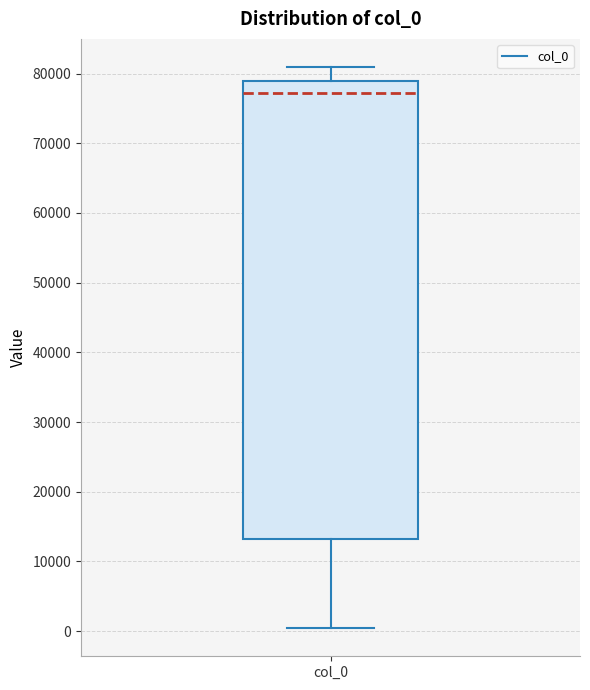

Read this box plot against the y-axis: the position of the median line, the range covered by the box, and the ends of both whiskers. The values are not printed on the chart, so give them approximately, as read against the axis.

median 77000, box 13000 to 79000, whiskers 0 to 81000